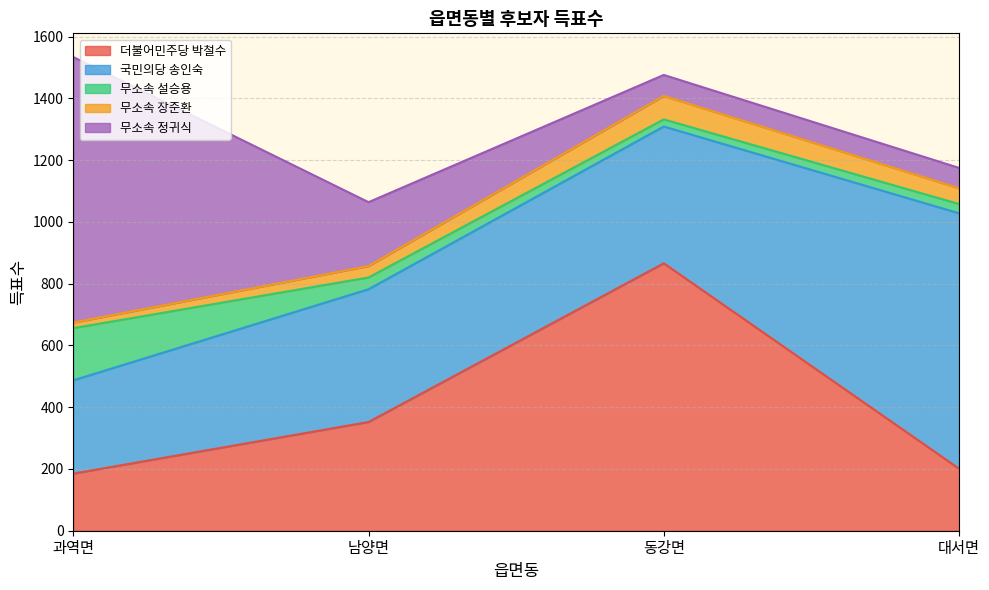

True or false: 무소속 설승용 and 무소속 정귀식 cross at least once.

False